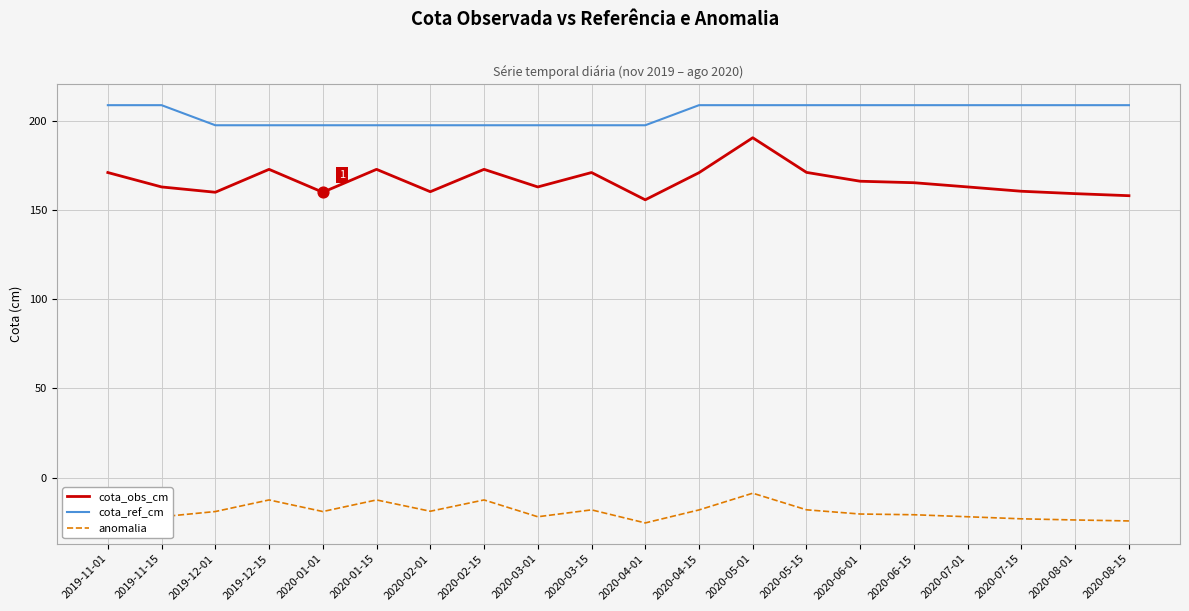

What is the total value across all series at 2020-03-01?

338.7